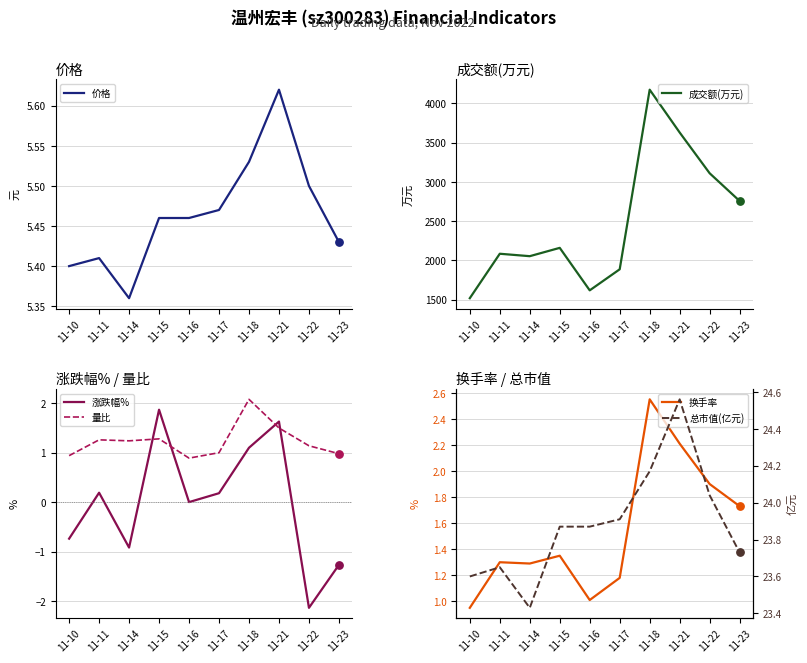

Which series has the largest total across all categories?

成交额(万元)